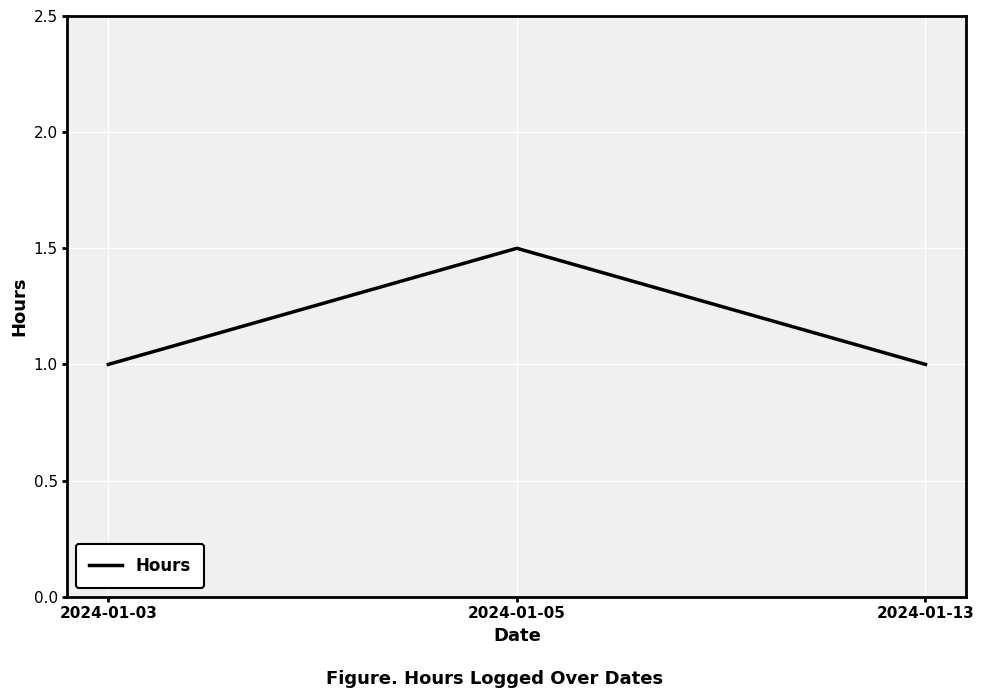

What is the minimum value shown in the chart?

1.0